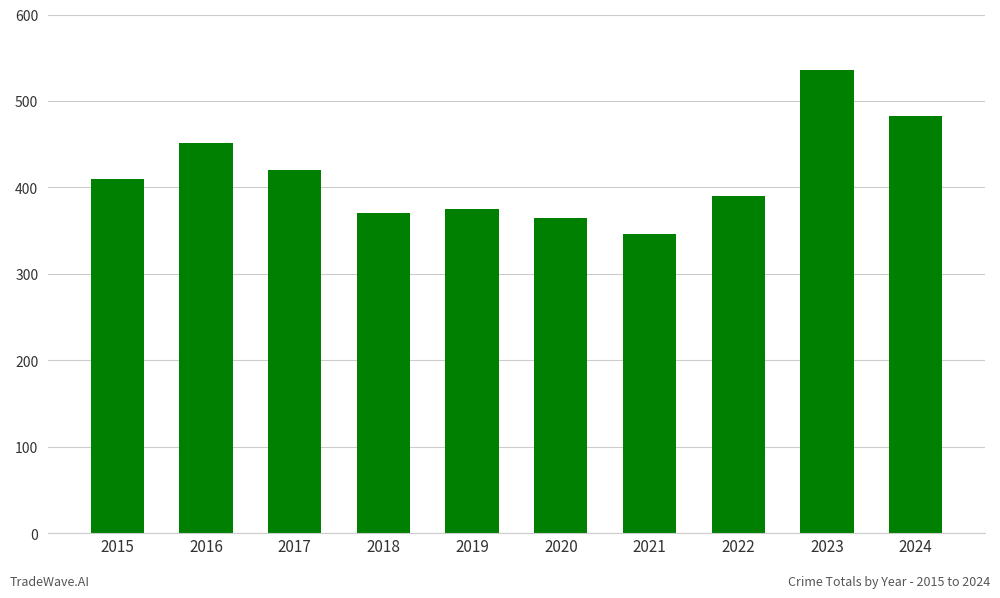

Reading left to right, extract all data points from this chart.

2015=410	2016=451	2017=420	2018=370	2019=375	2020=364	2021=346	2022=390	2023=536	2024=483